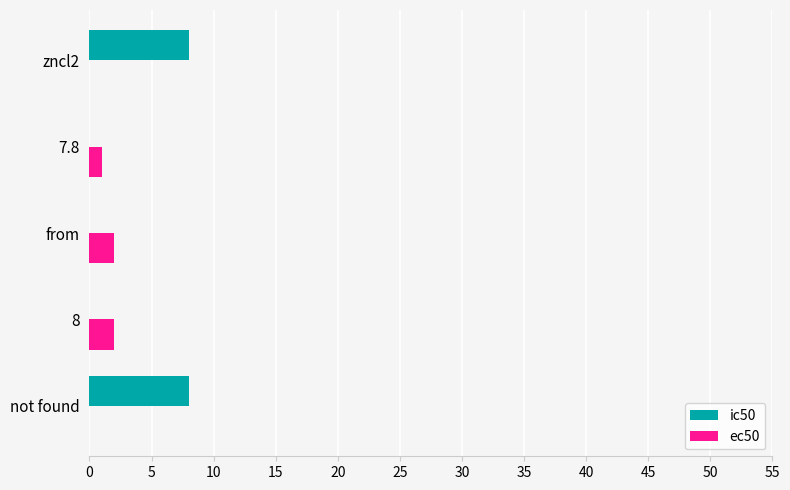

True or false: ic50 has a value of -4 at from.

False